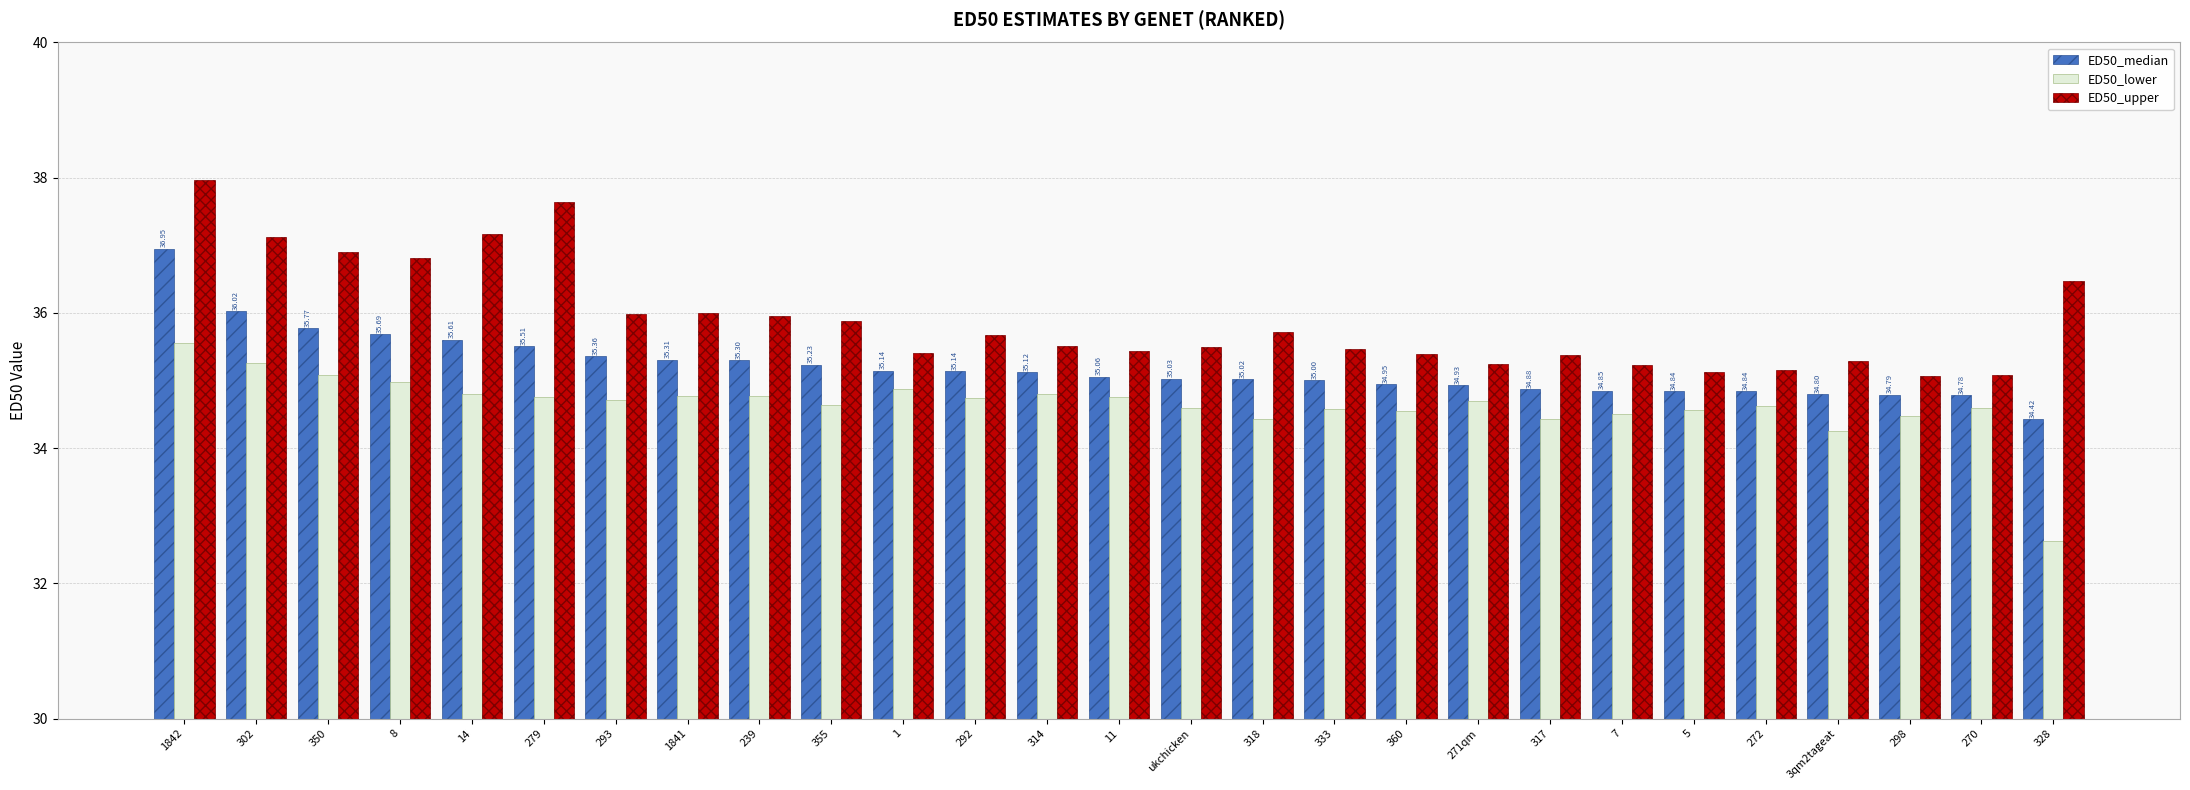

The value of ED50_median at 8 is 23.7. True or false?

False